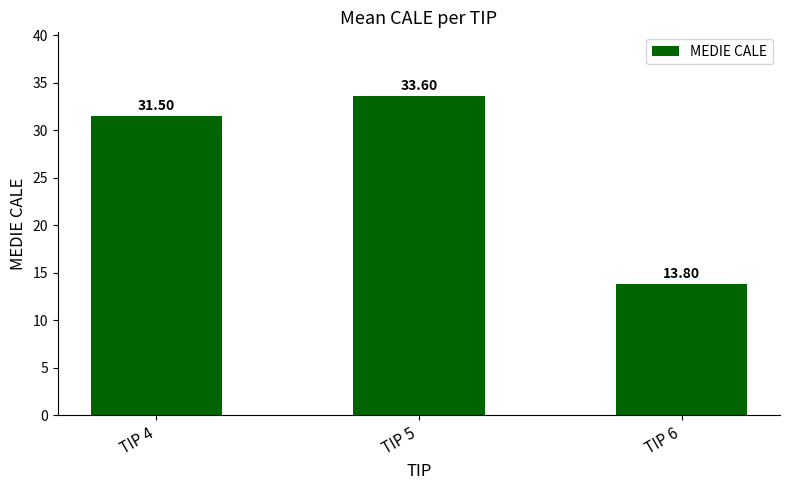

Read the value at TIP 6.

13.8